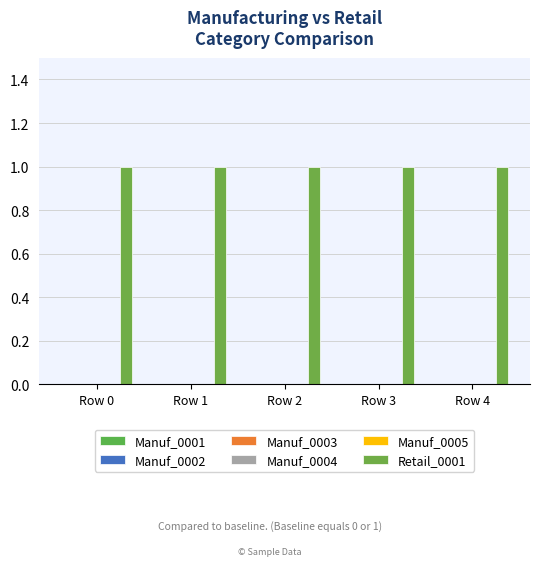

What is the greatest value displayed?

1